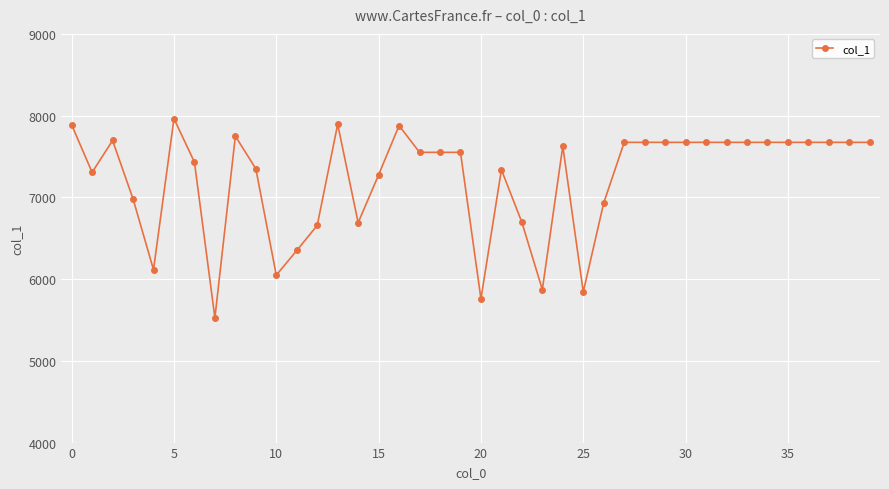

What is the value of the 38th point from the left?

7673